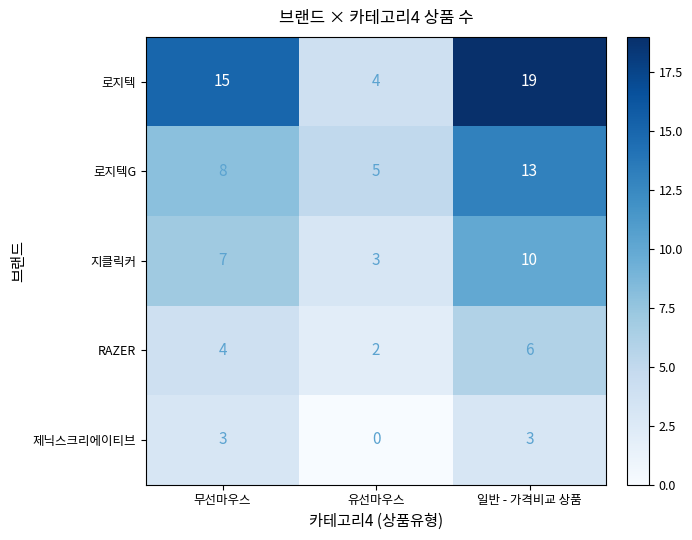

Reading left to right, list all the values displayed in this chart.

로지텍: 15	4	19
로지텍G: 8	5	13
지클릭커: 7	3	10
RAZER: 4	2	6
제닉스크리에이티브: 3	0	3